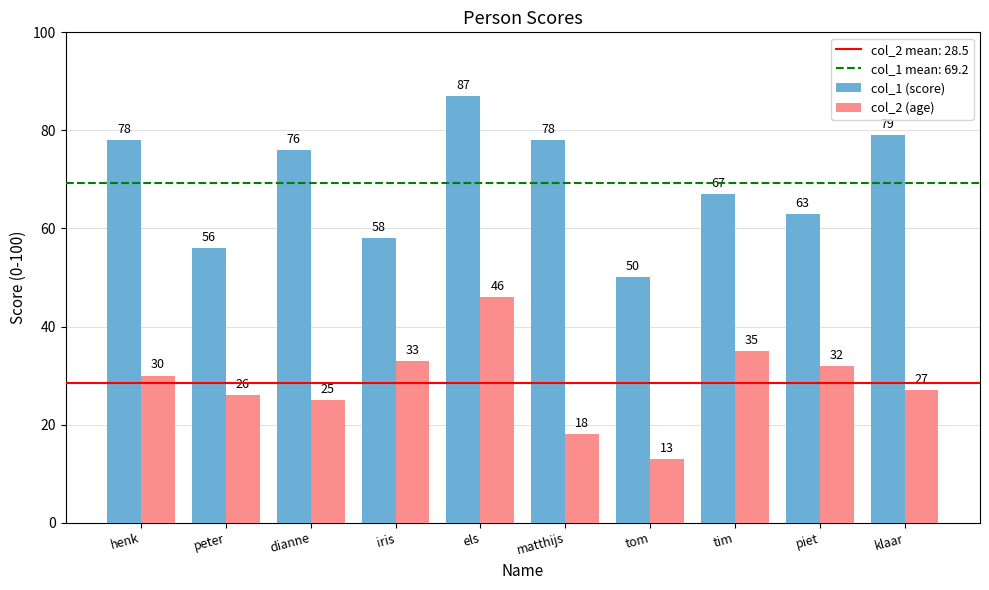

Rank the series by their maximum value, from lowest to highest.

col_2 (age), col_1 (score)